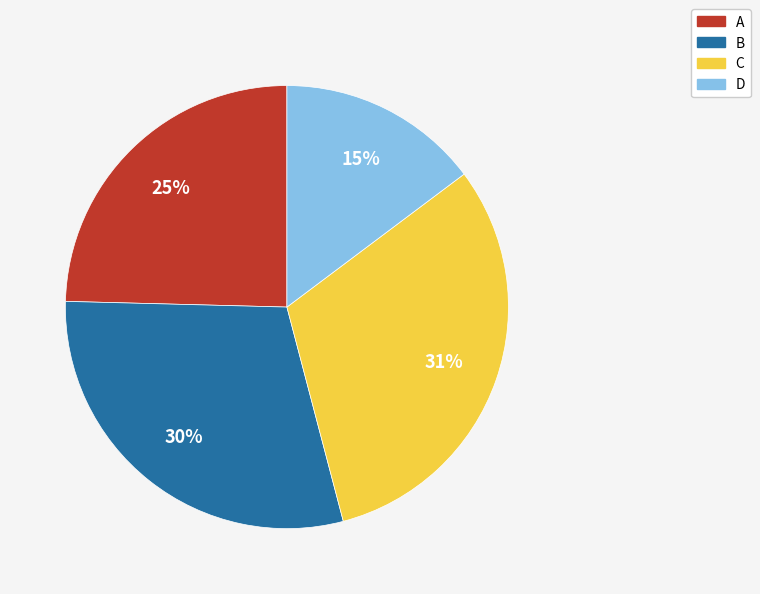

Is the sum of D and C greater than half?

No